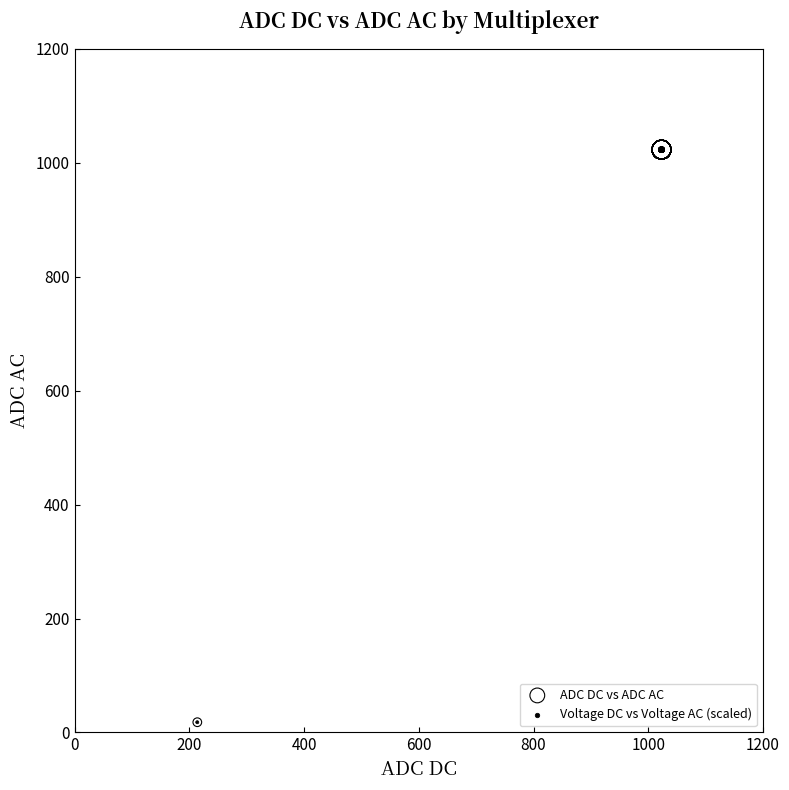

Which series has the largest Y range (max minus min)?

Voltage DC vs Voltage AC (scaled)